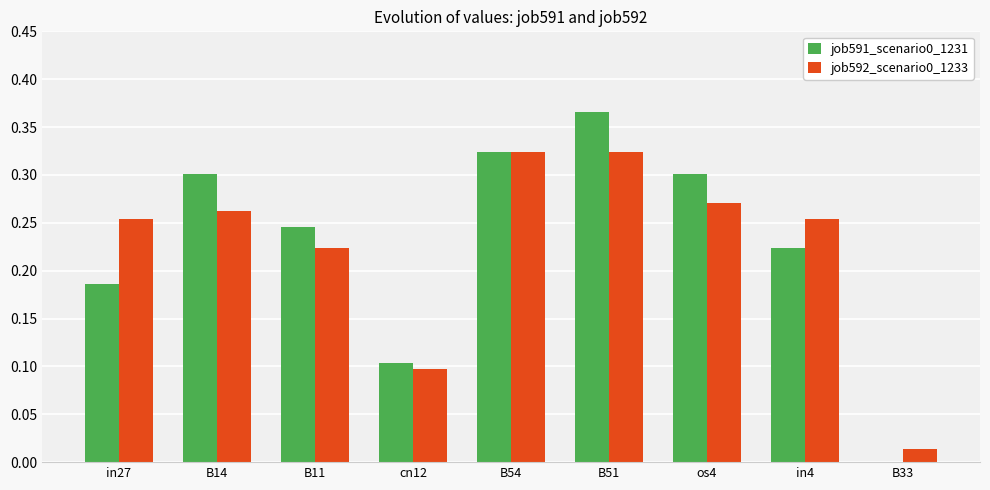

What is the sum of all job591_scenario0_1231 values?

2.1